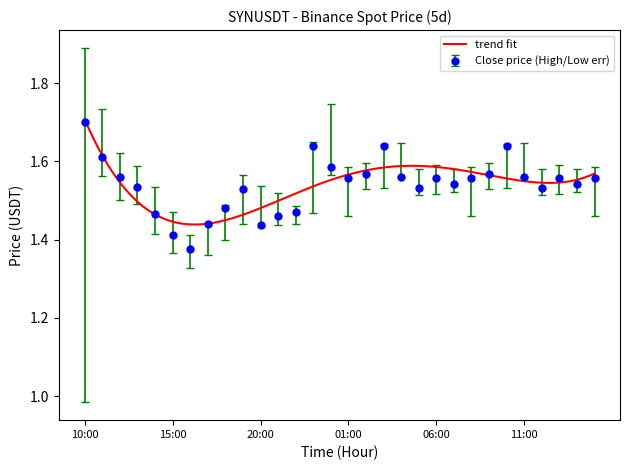

What is the label of the 7th point from the right?

09:00